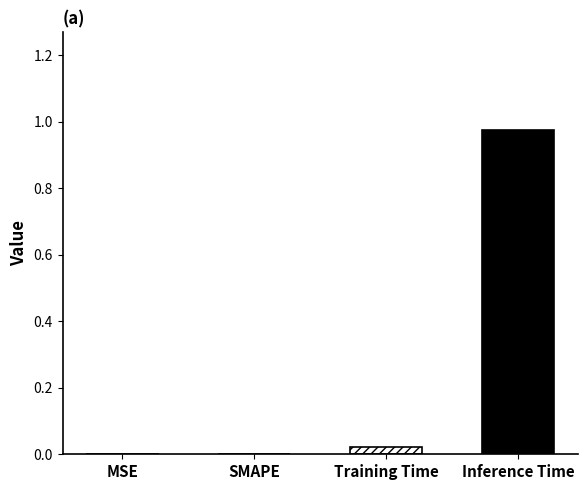

Reading left to right, extract all data points from this chart.

MSE=0.0	SMAPE=0.0	Training Time=0.0	Inference Time=1.0